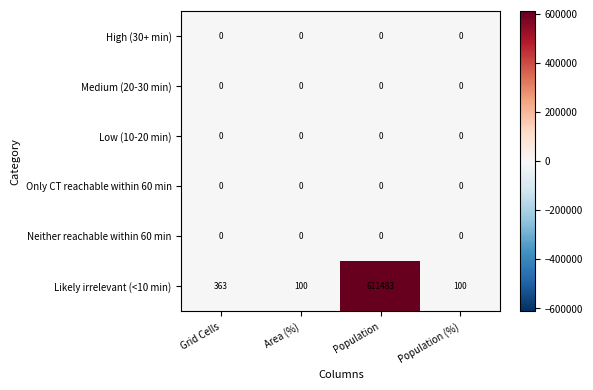

Reading left to right, extract all data points from this chart.

High (30+ min): 0	0	0	0
Medium (20-30 min): 0	0	0	0
Low (10-20 min): 0	0	0	0
Only CT reachable within 60 min: 0	0	0	0
Neither reachable within 60 min: 0	0	0	0
Likely irrelevant (<10 min): 363	100	611483	100